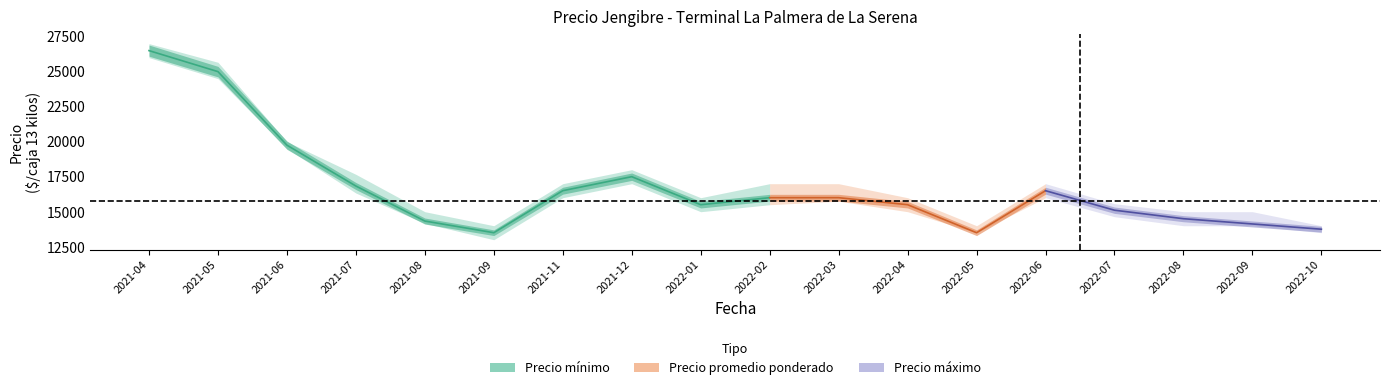

Reading left to right, list all the values displayed in this chart.

Precio minimo: 26000	24500	19500	16333	14167	13000	16000	17000	15000	15500	15750	15000	13500	16000	14643	14000	14000	13500
Precio promedio ponderado: 26500	25000	19750	16833	14333	13500	16500	17500	15500	16000	16000	15500	13500	16500	15107	14500	14125	13750
Precio maximo: 27000	25667	20000	17667	15000	14000	17000	18000	16000	17000	17000	16000	14000	17000	15571	15000	15000	14000